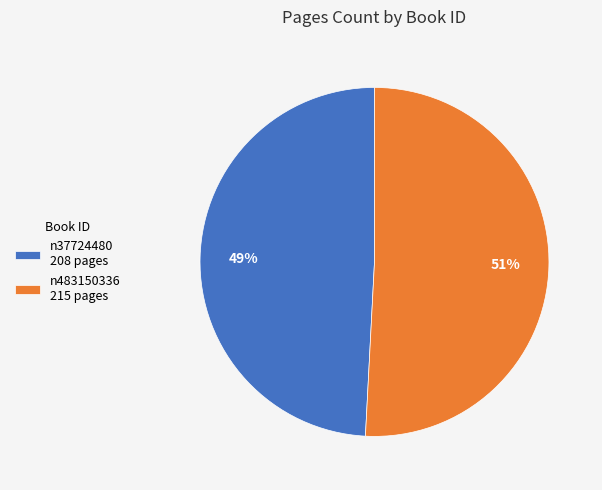

Rank the categories by value from highest to lowest.

n483150336, n37724480